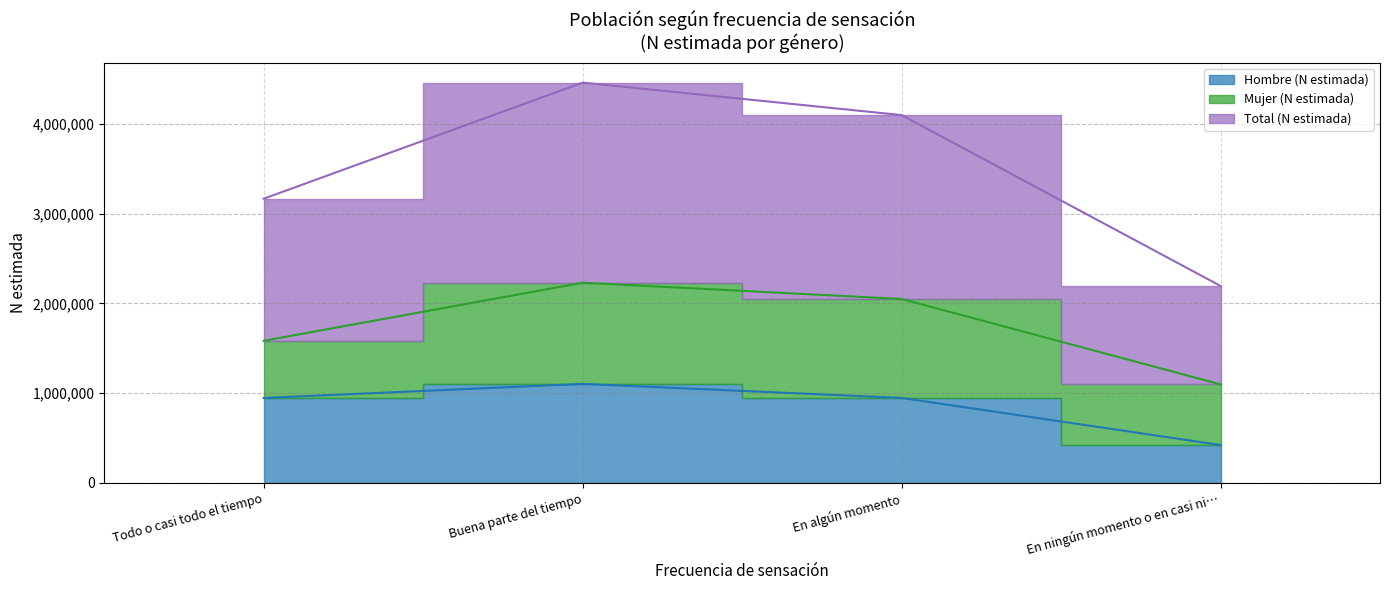

At which category is the sum across all series the highest?

Buena parte del tiempo